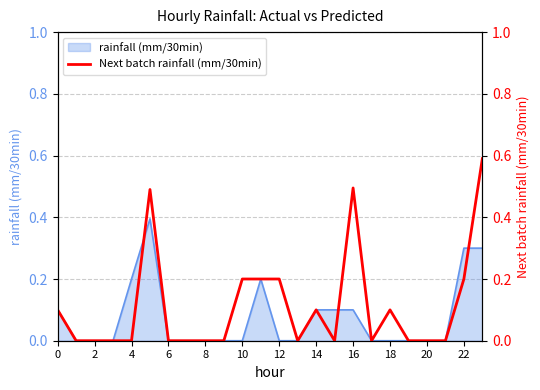

What is the greatest value displayed?

0.6